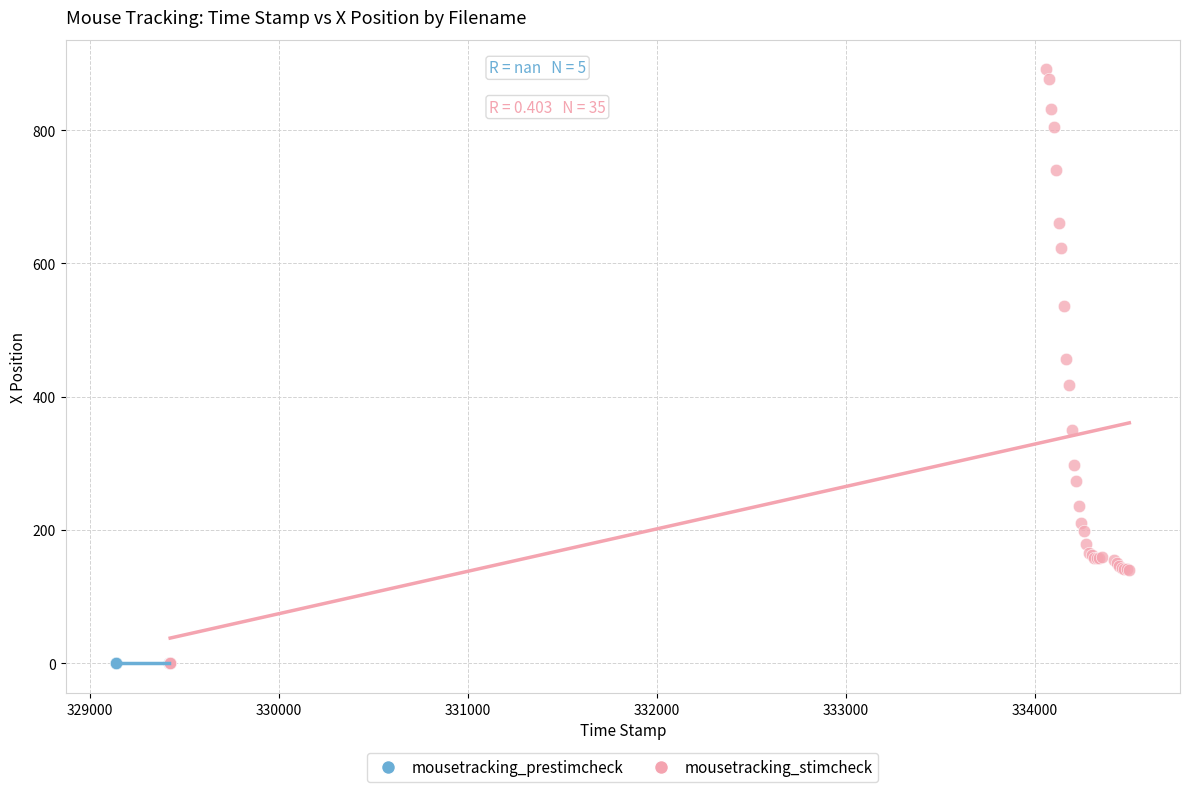

Which series reaches the maximum Y coordinate?

mousetracking_stimcheck